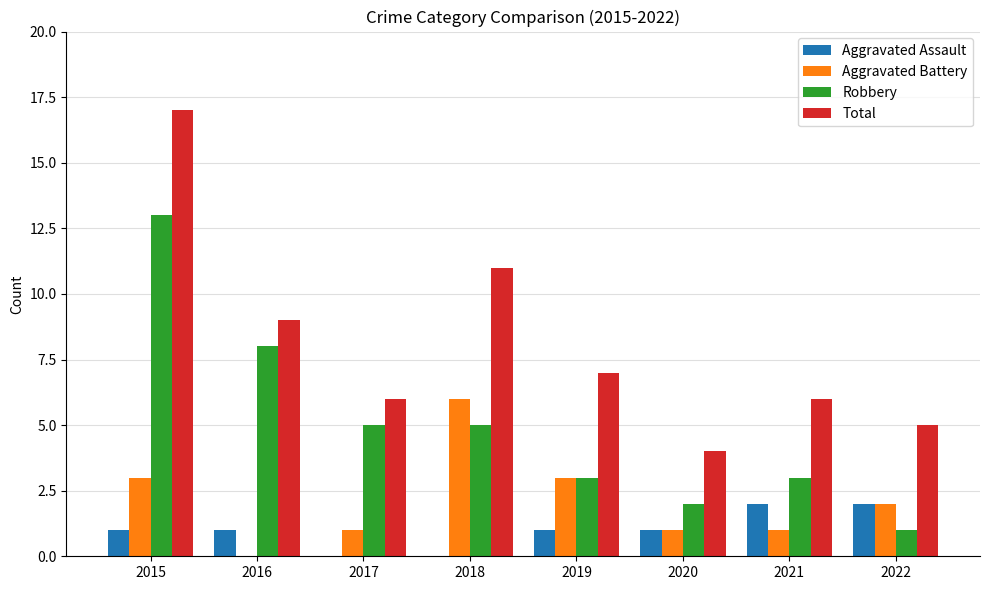

How many categories are shown in the chart?

8